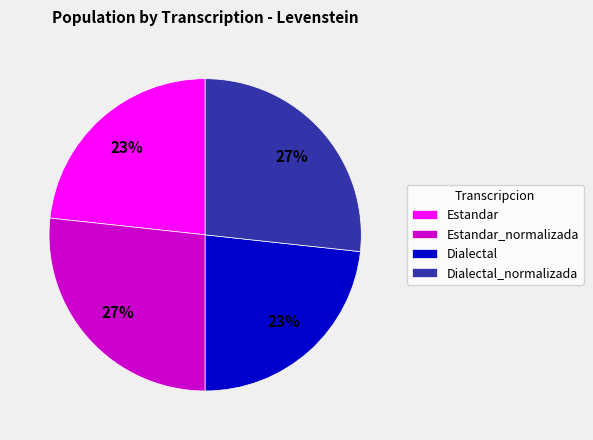

To the nearest percent, what is the average slice percentage?

25%